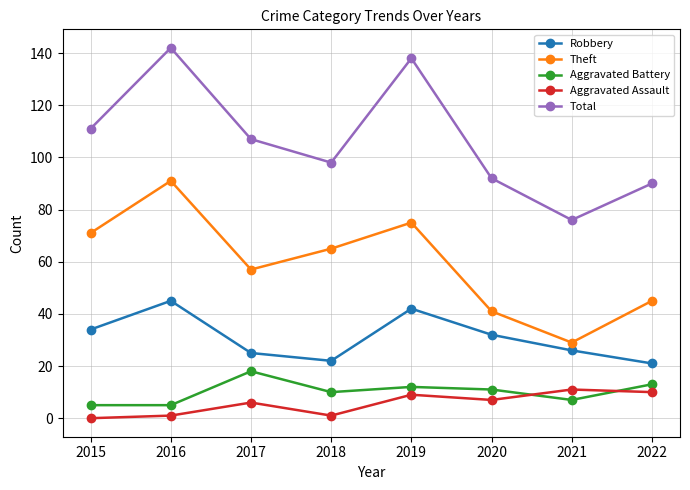

What is the average value of the Aggravated Assault series?

6